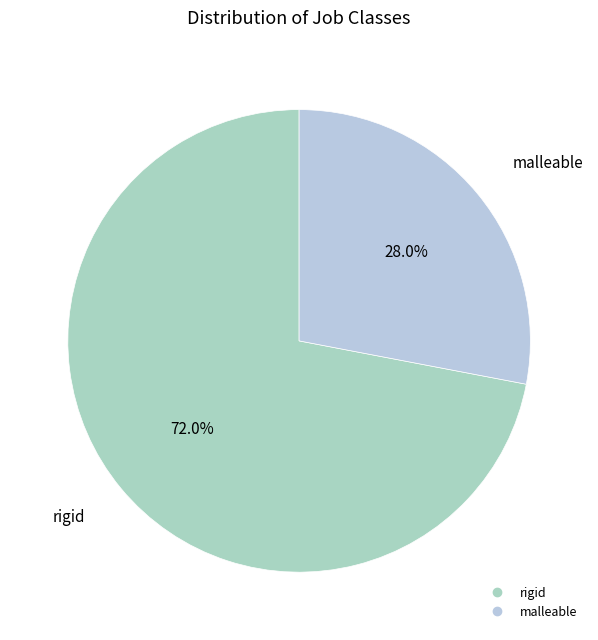

To the nearest percent, what portion does malleable represent?

28%